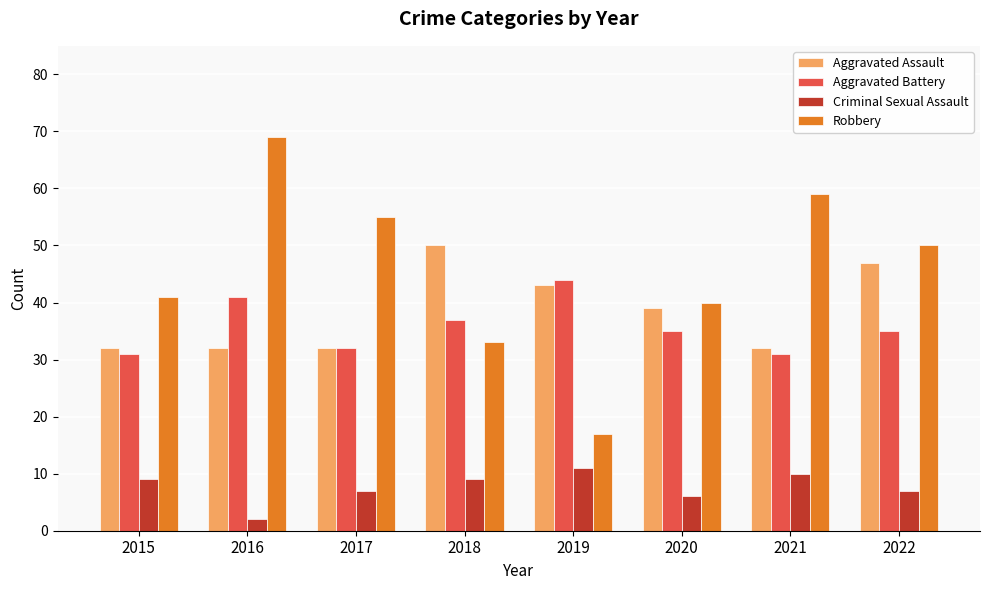

Rank the series at 2022 from highest to lowest value.

Robbery, Aggravated Assault, Aggravated Battery, Criminal Sexual Assault